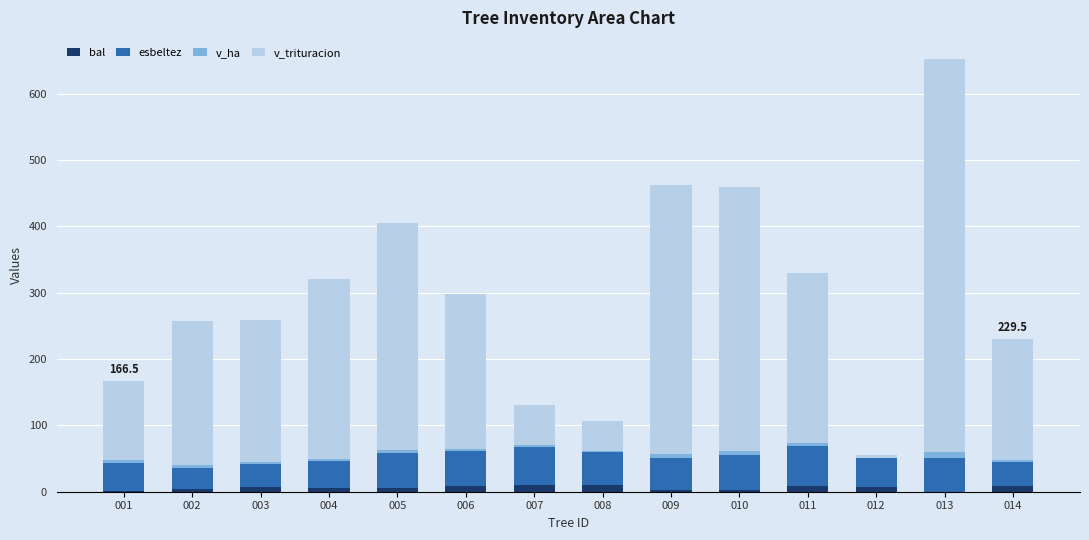

Are the bars horizontal?

No